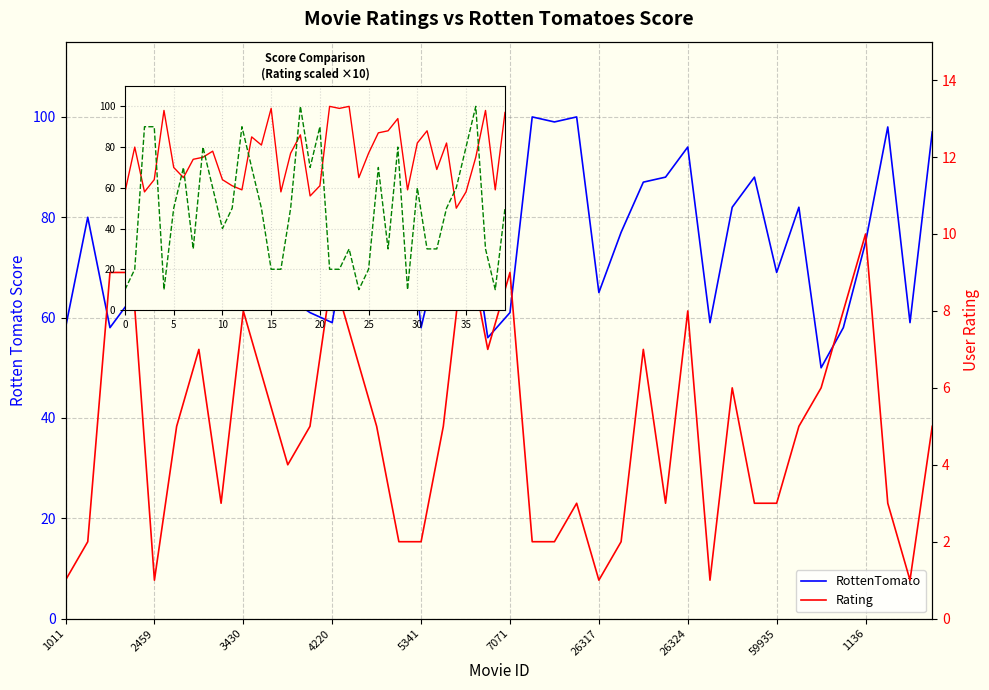

How many lines are shown in the chart?

3